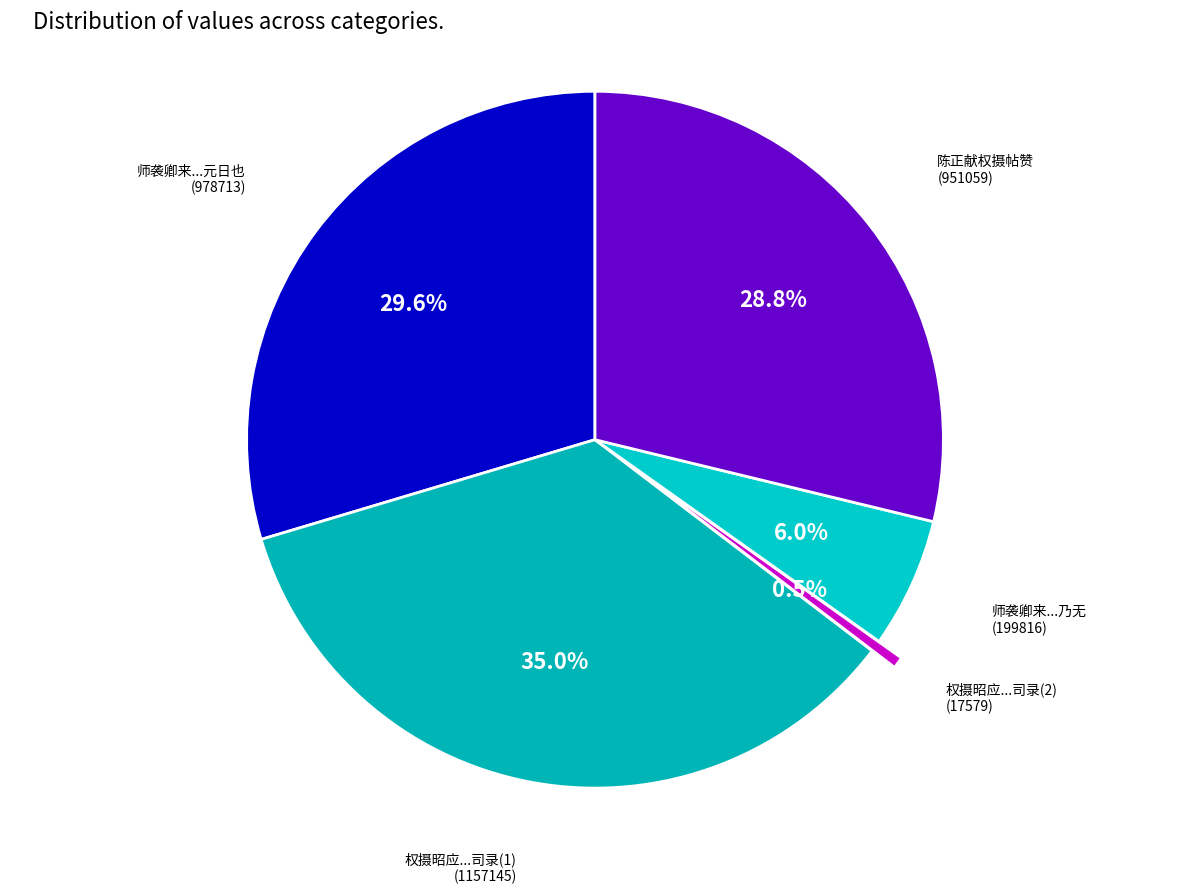

Count the number of slices in the pie.

5